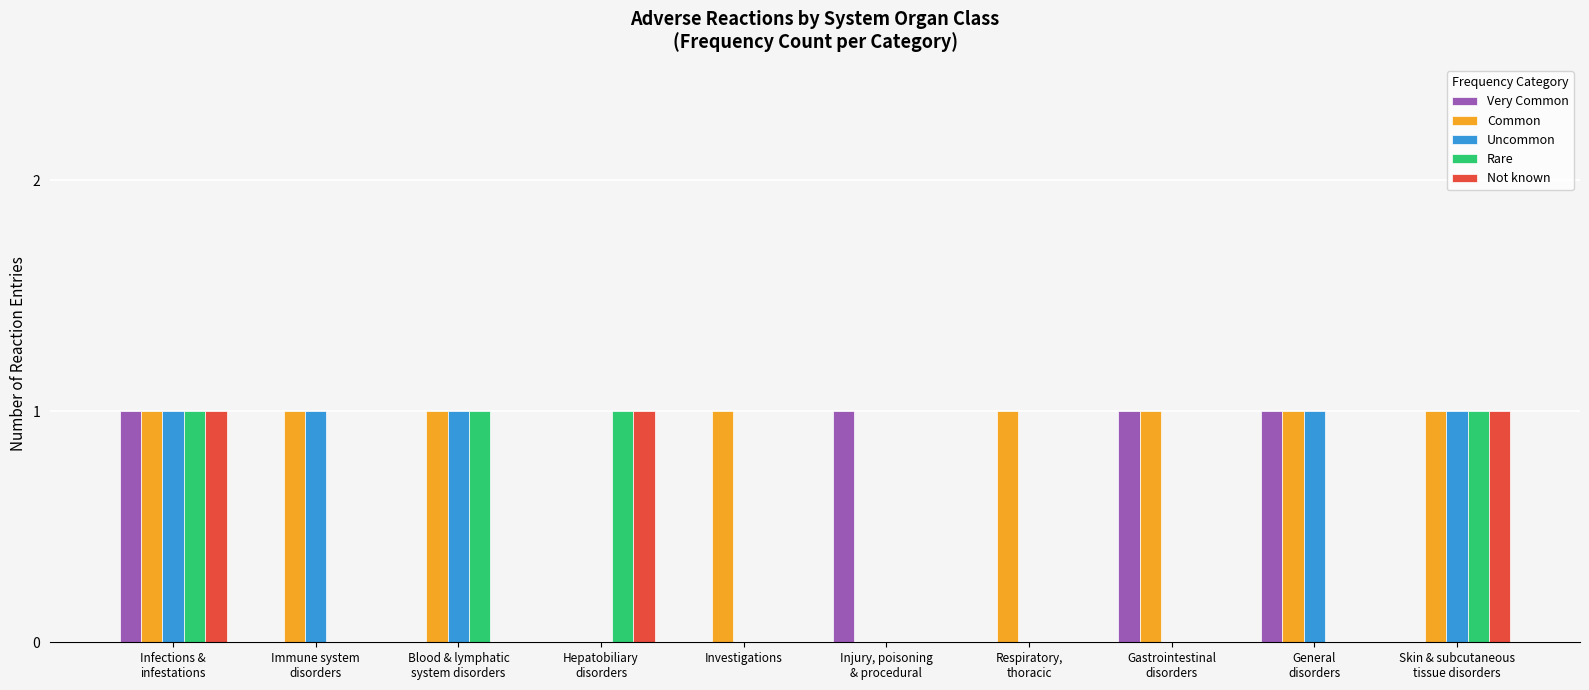

Reading left to right, list all the values displayed in this chart.

Very Common: 1	0	0	0	0	1	0	1	1	0
Common: 1	1	1	0	1	0	1	1	1	1
Uncommon: 1	1	1	0	0	0	0	0	1	1
Rare: 1	0	1	1	0	0	0	0	0	1
Not known: 1	0	0	1	0	0	0	0	0	1